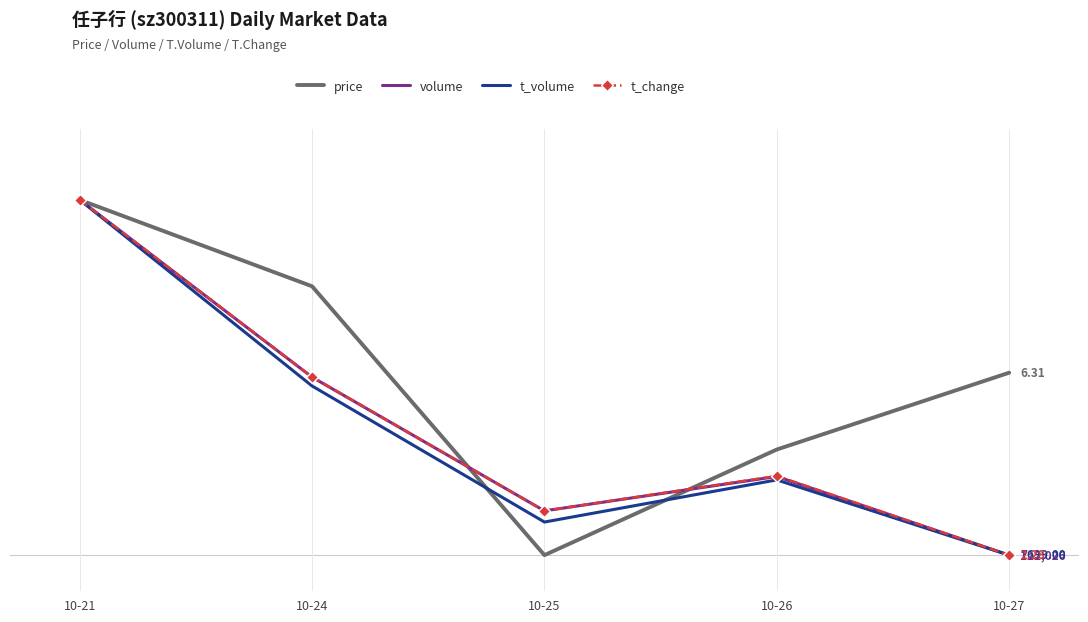

Which series has the largest total across all categories?

price